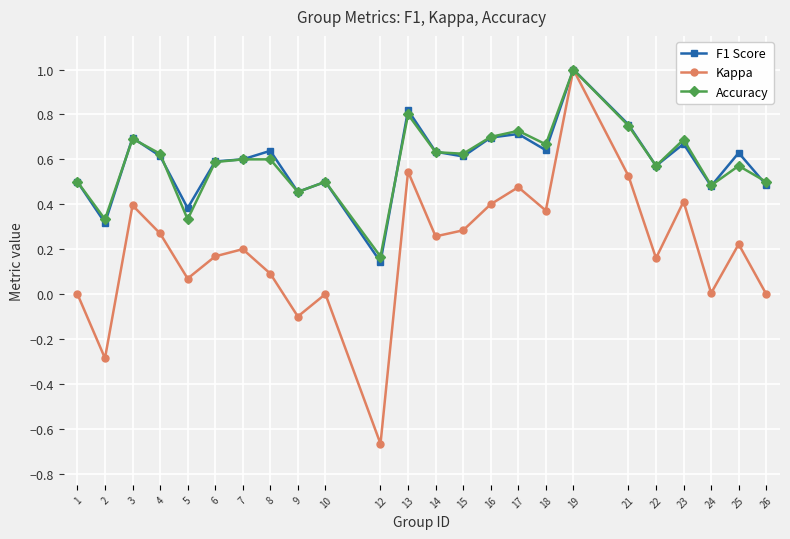

How many lines are shown in the chart?

3